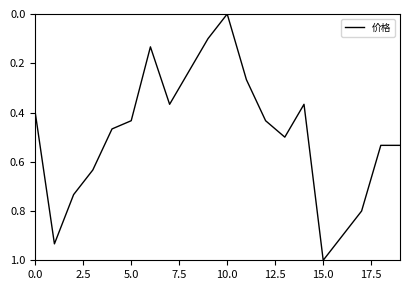

What is the greatest value displayed?

1.0